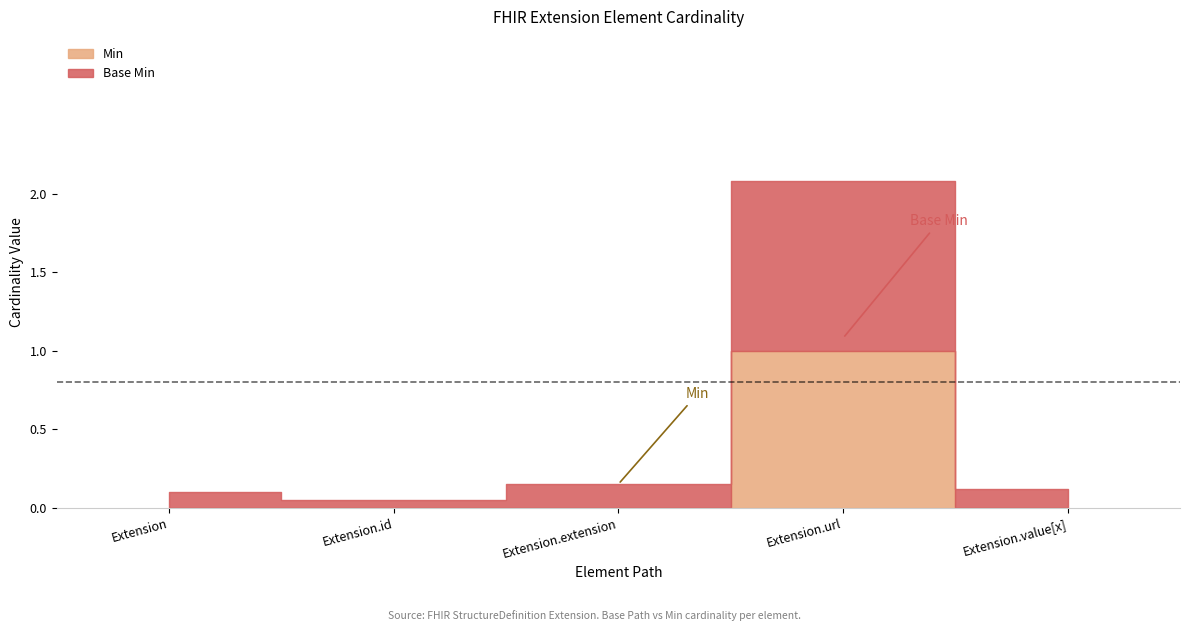

Which series changed the most between Extension and Extension.id?

Min